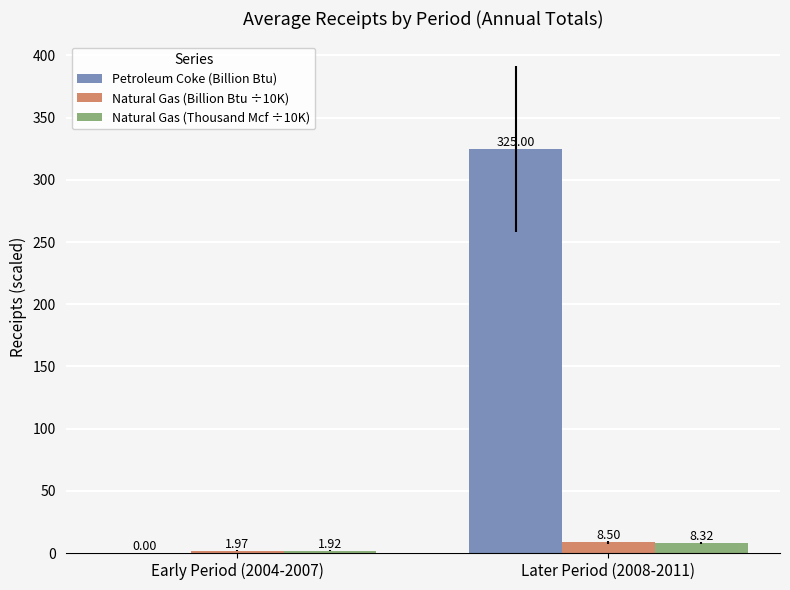

Are the bars grouped side by side (vs. stacked)?

Yes